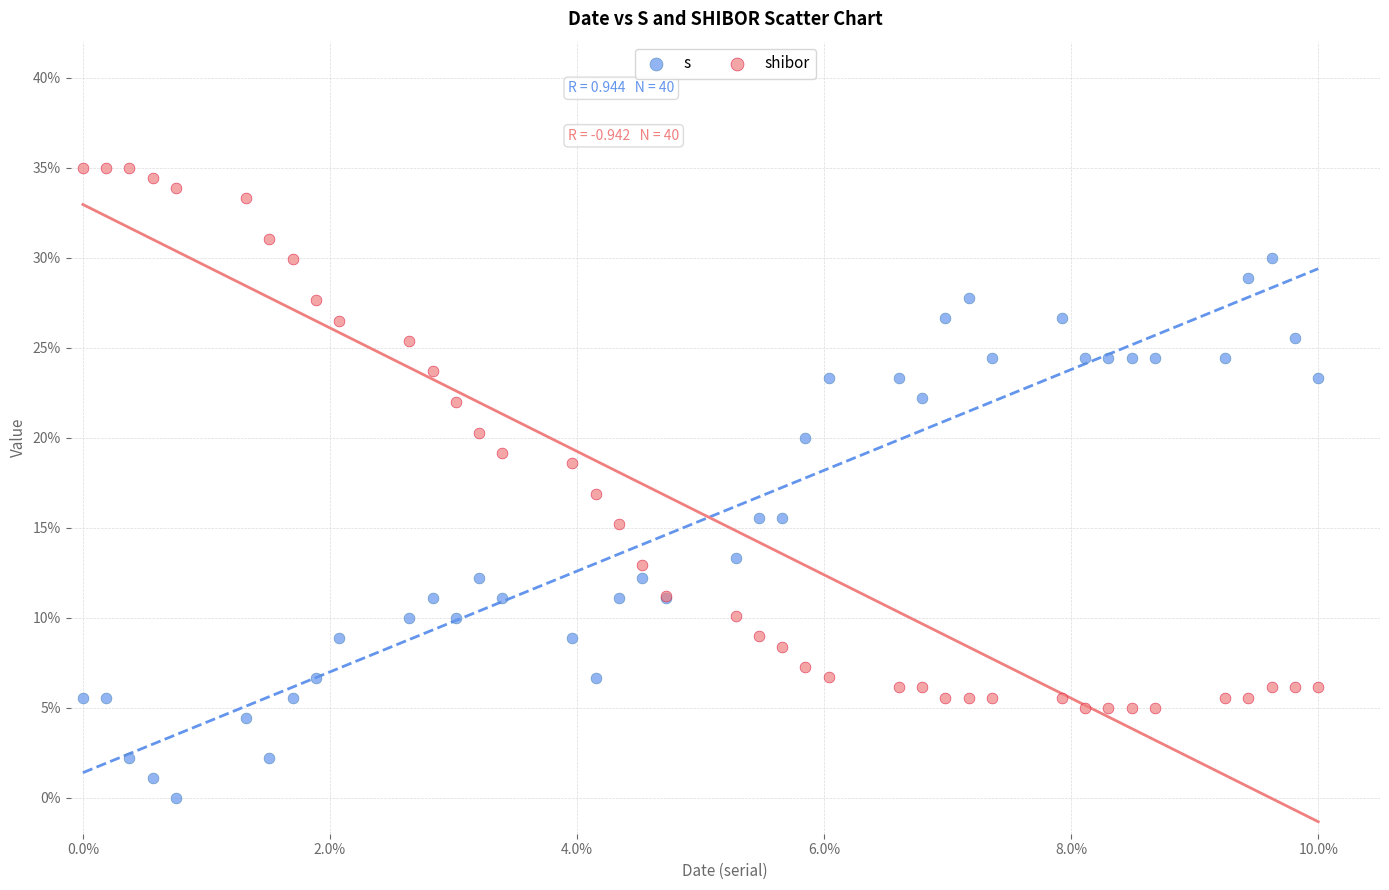

What are all the series names shown in the legend?

s, shibor